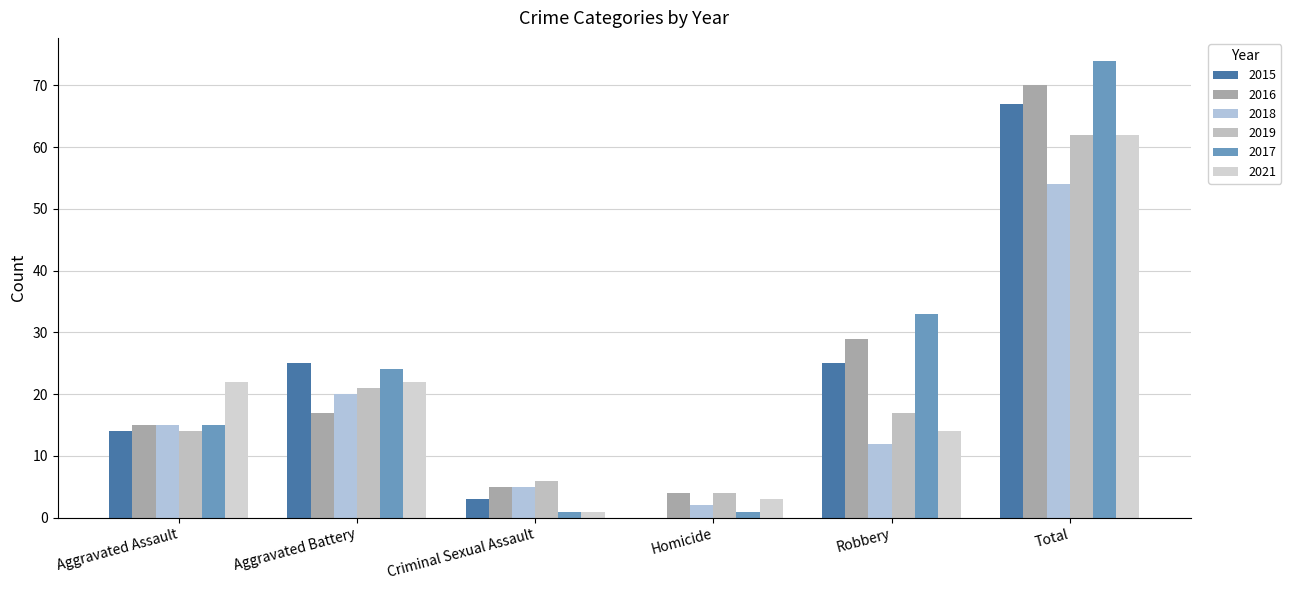

At how many categories does at least one series exceed 31?

2